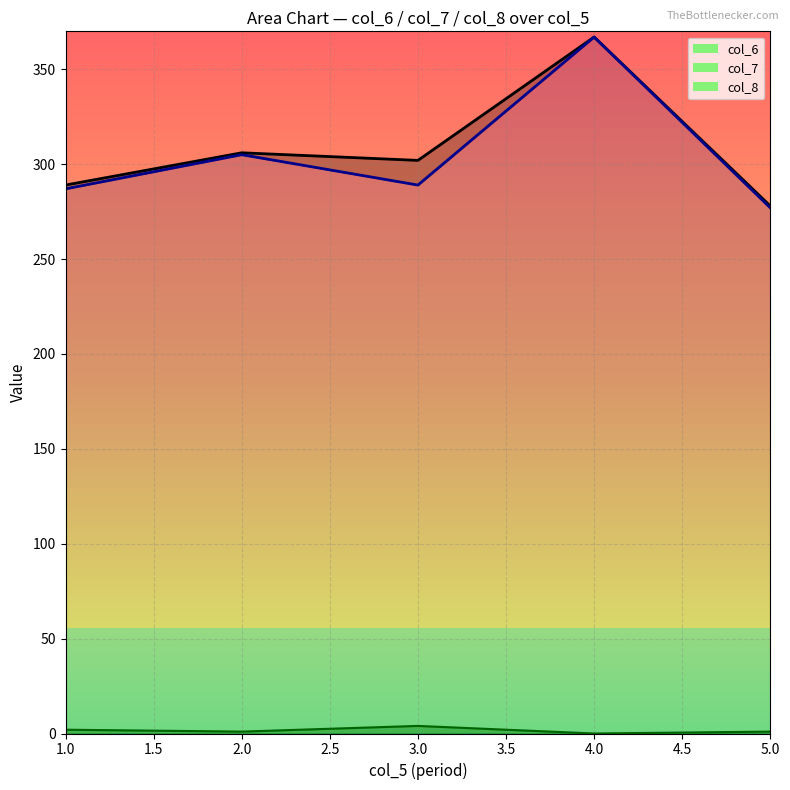

What is the average value of the col_7 series?

305